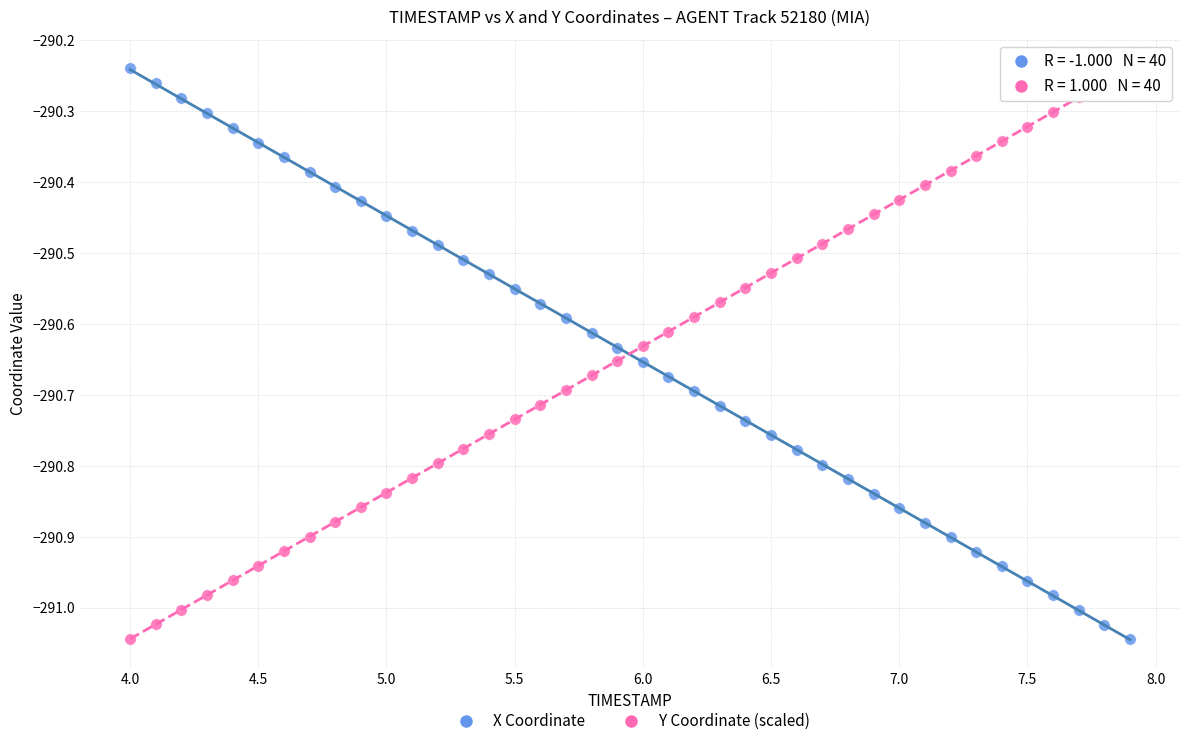

Across all data points, what is the range of Y values (max minus min)?

0.8